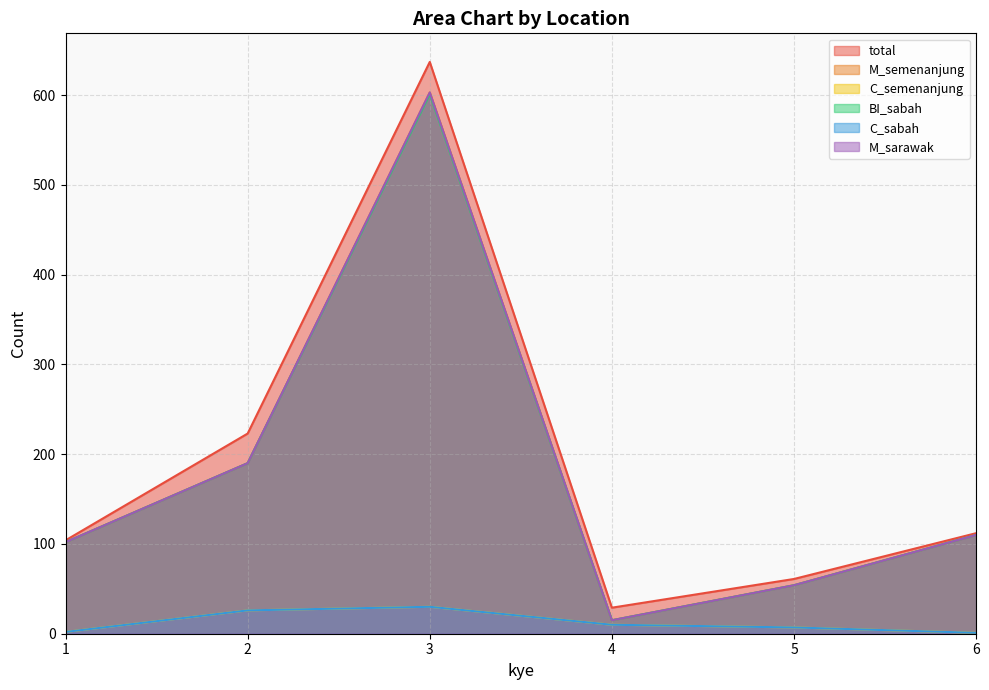

What is the difference between the C_semenanjung values at 6 and 3?

29